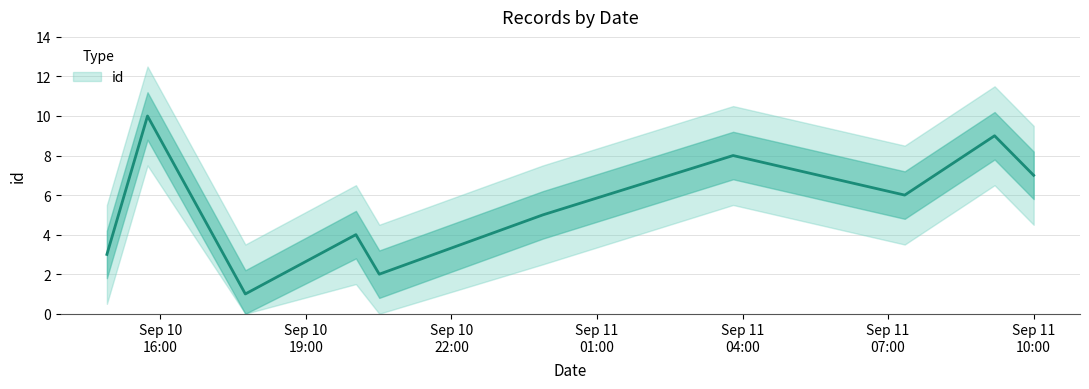

Which has a higher value, 2019-09-10T17:45:10 or 2019-09-10T20:30:47?

2019-09-10T20:30:47